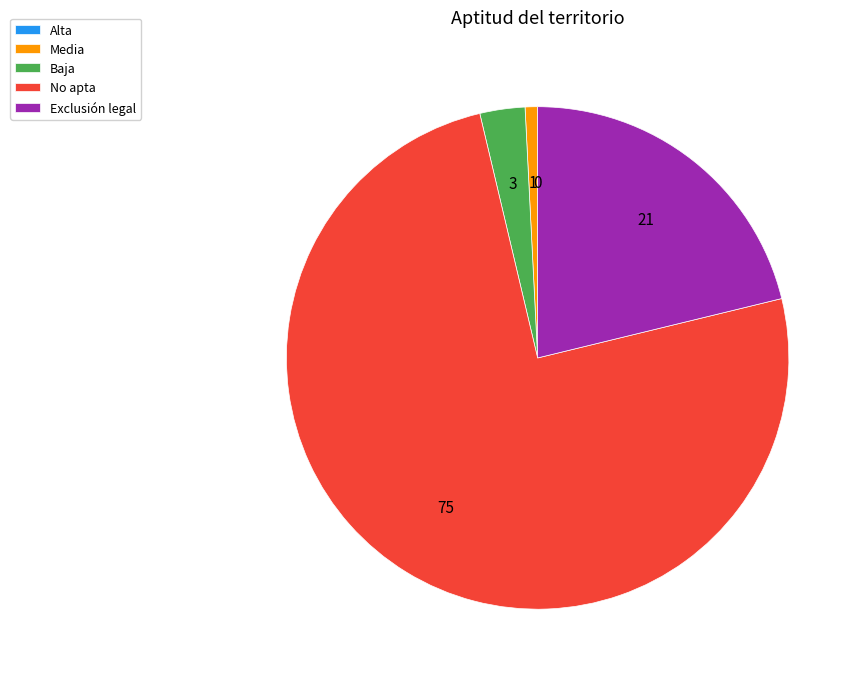

Is it true that Baja is 13% of the pie?

False